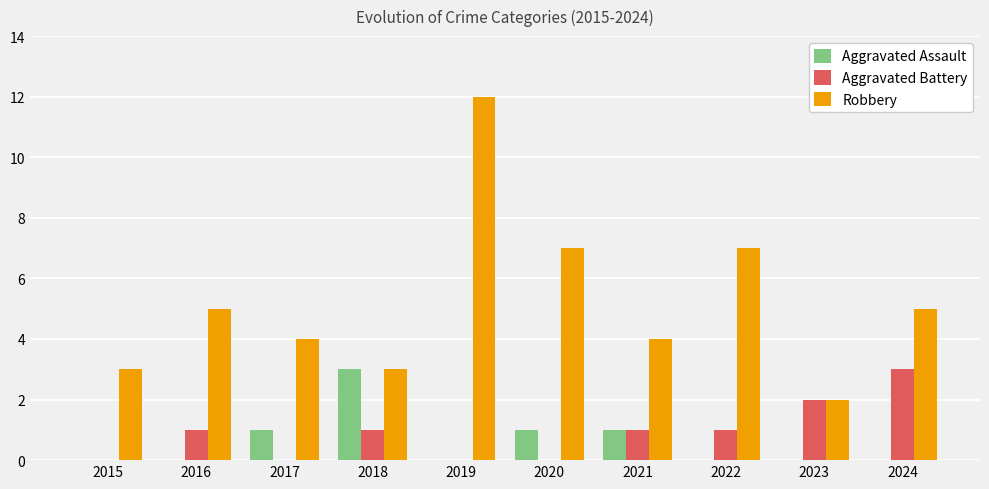

Does the chart contain stacked bars?

No